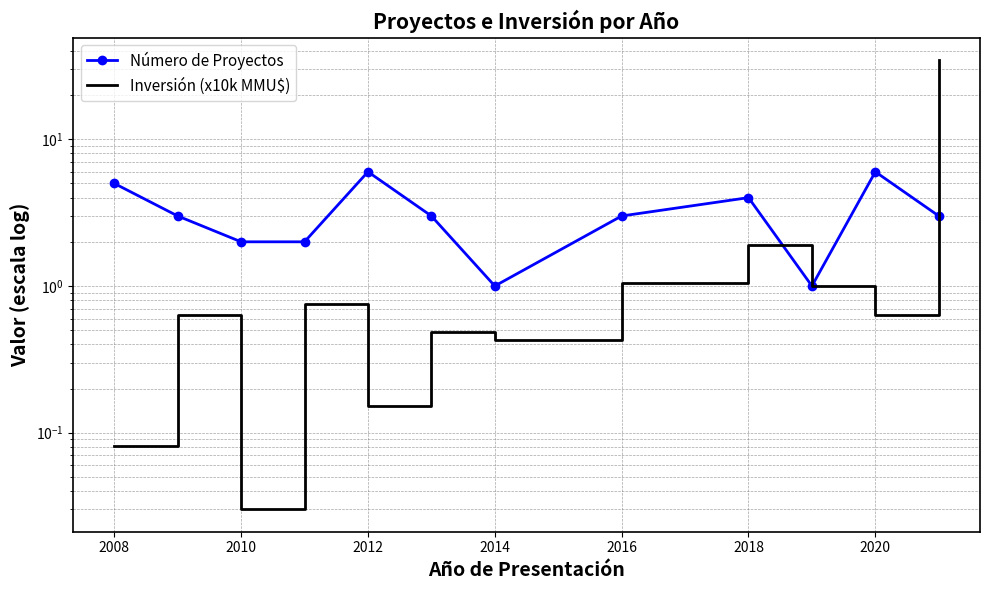

True or false: Inversión (x10k MMU$) and Número de Proyectos intersect in this chart.

True